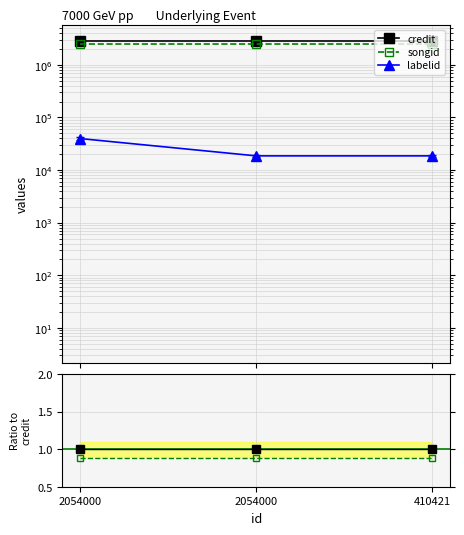

How many series are shown in this chart?

3